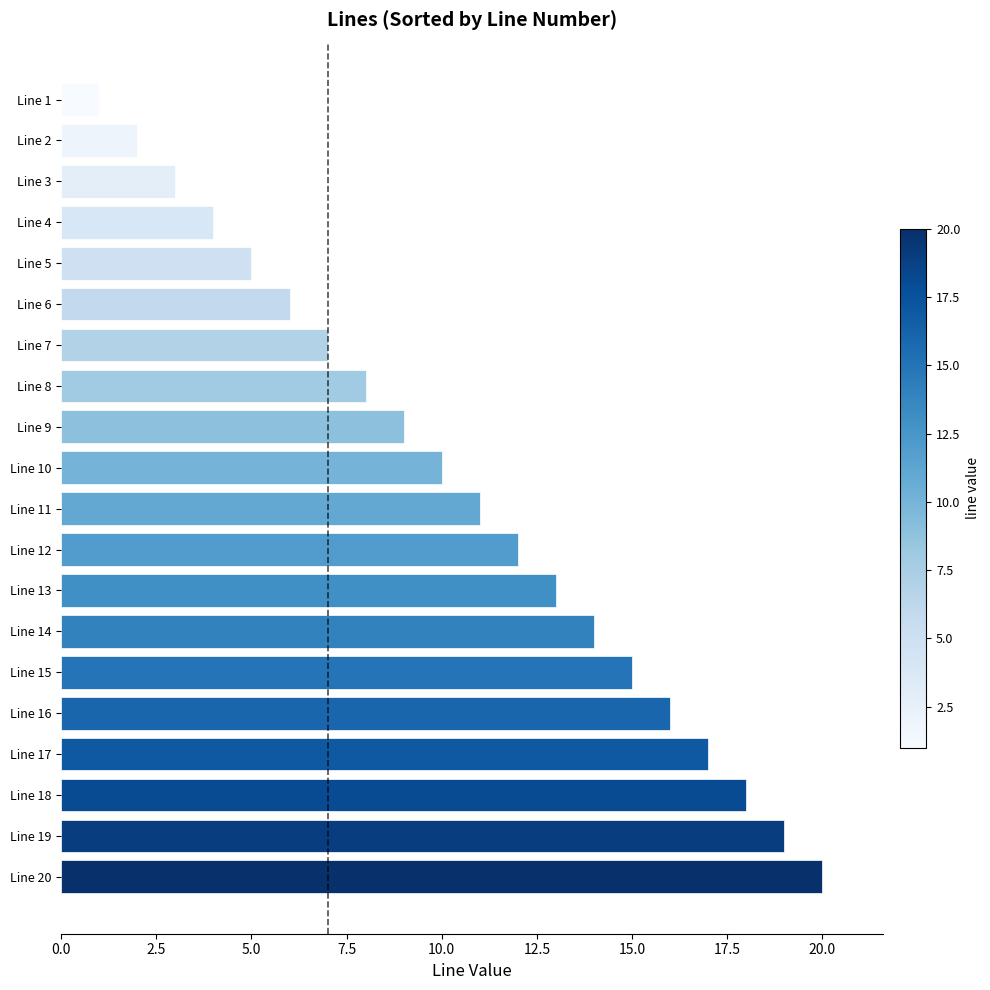

The value at Line 9 is 9. True or false?

True